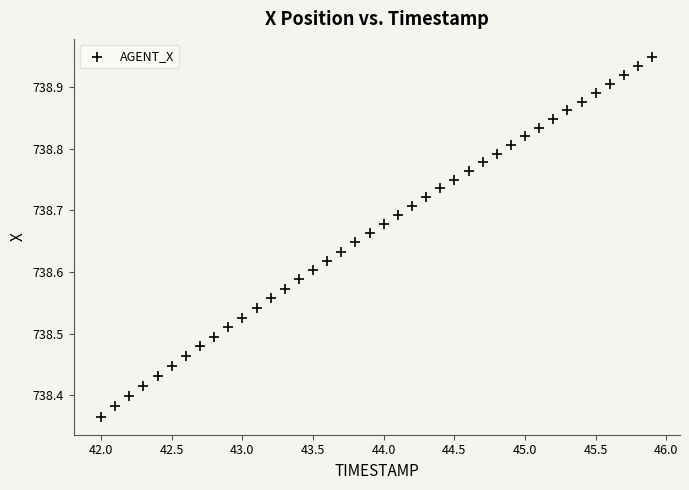

What is the range of X values (max minus min)?

3.9